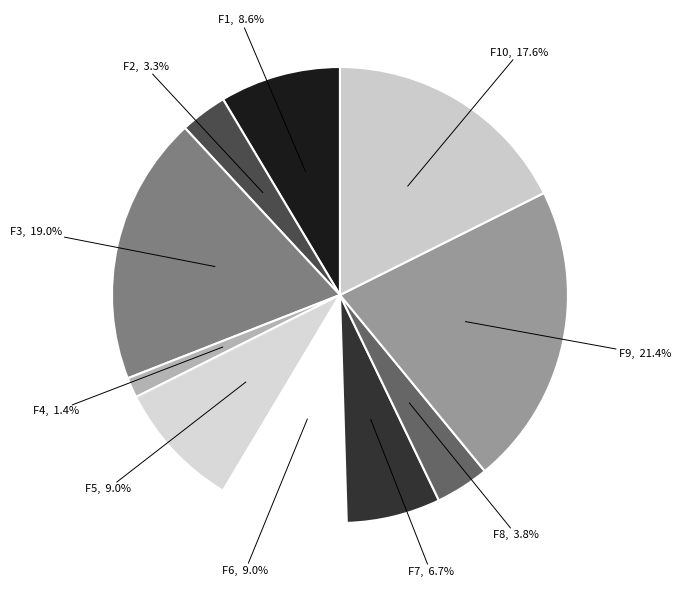

Is it true that F7 is 1% of the pie?

False